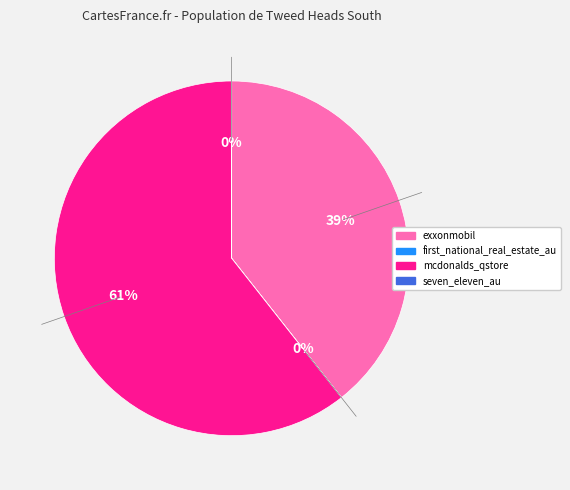

What percentage is the mcdonalds_qstore slice, to the nearest percent?

61%